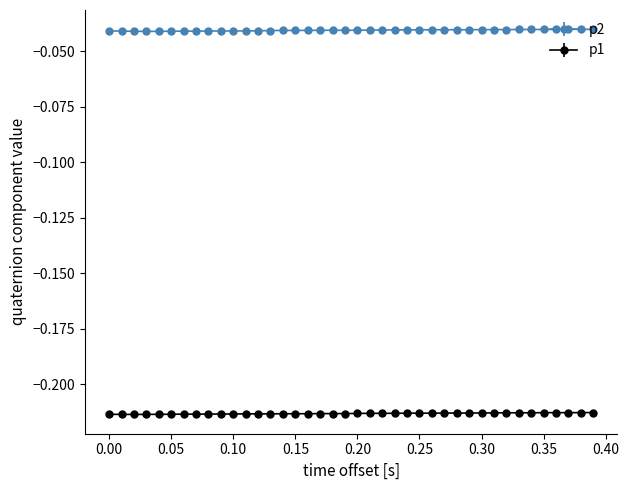

Which series has the largest total across all categories?

p2